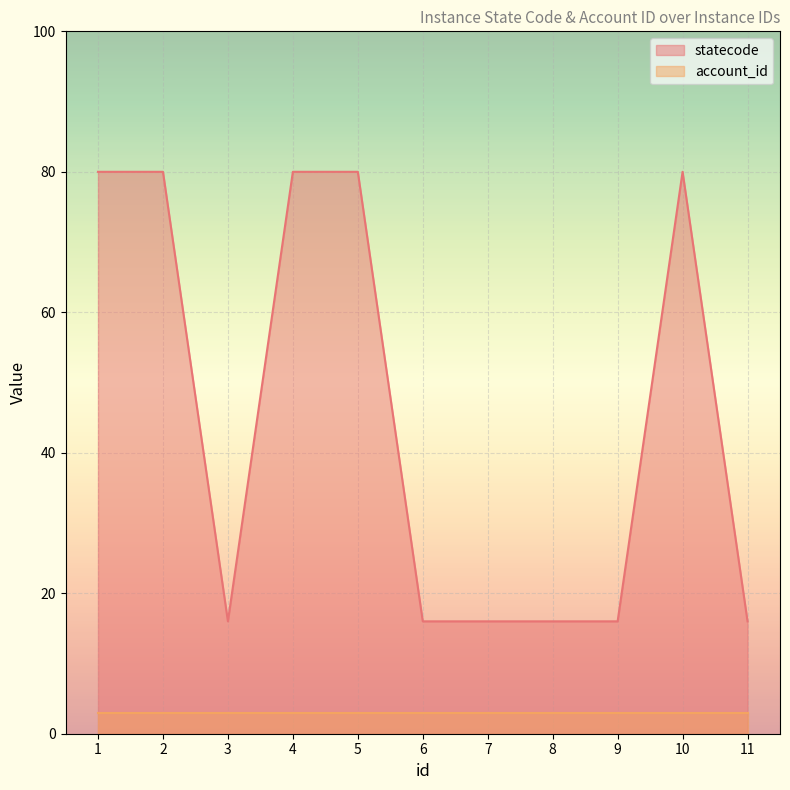

Where is the data nearest to the value 48?

1